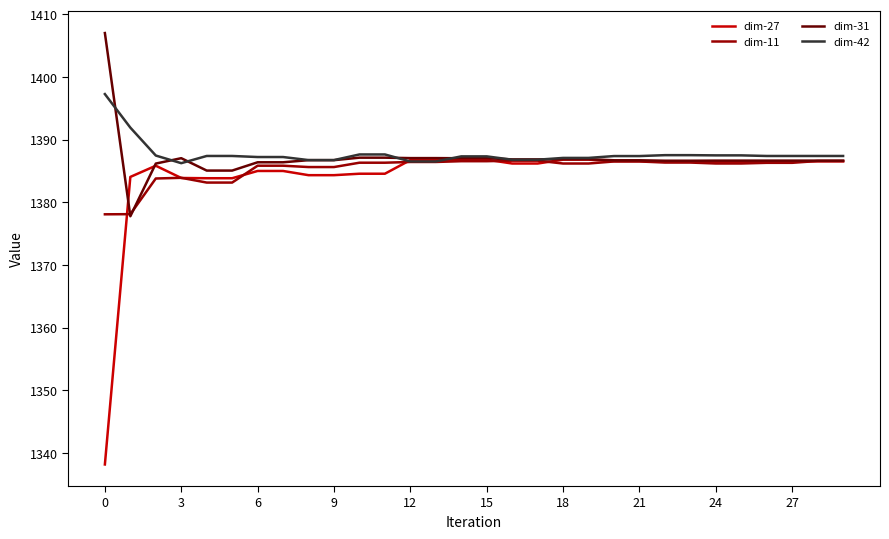

List the series in order of their overall mean, lowest first.

dim-27, dim-11, dim-31, dim-42